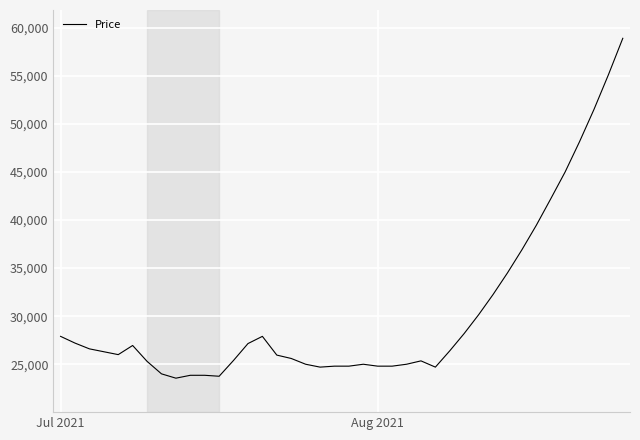

What is the greatest value displayed?

58900